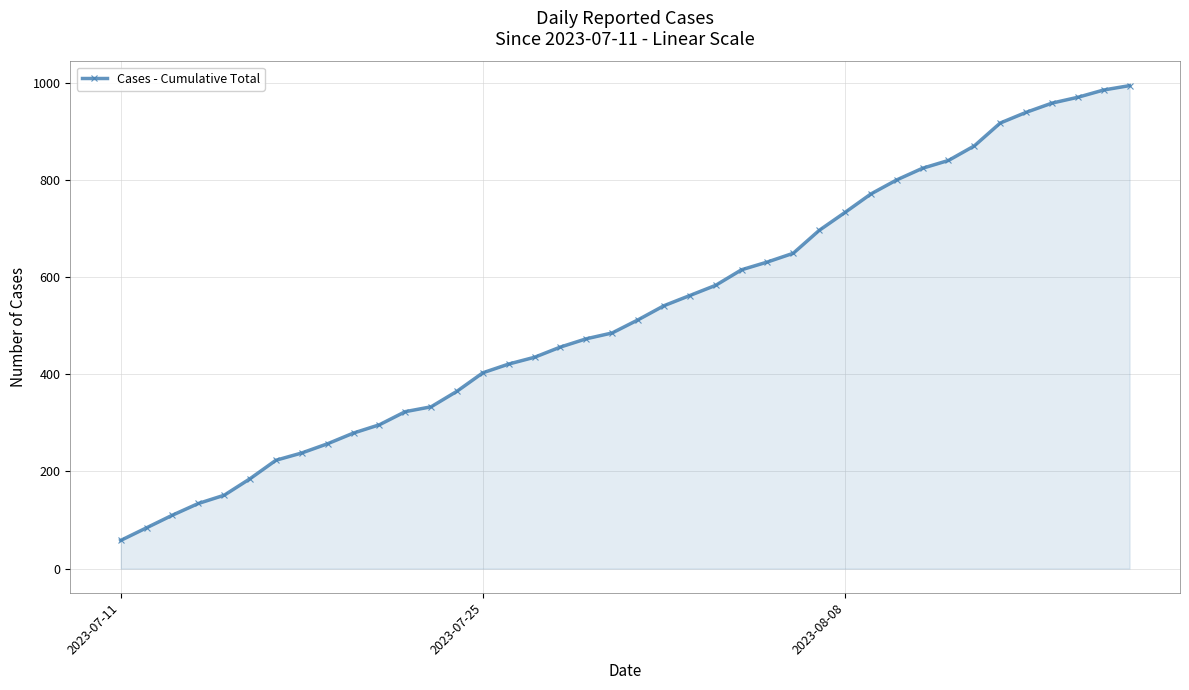

What is the value of the 31st point from the left?

800